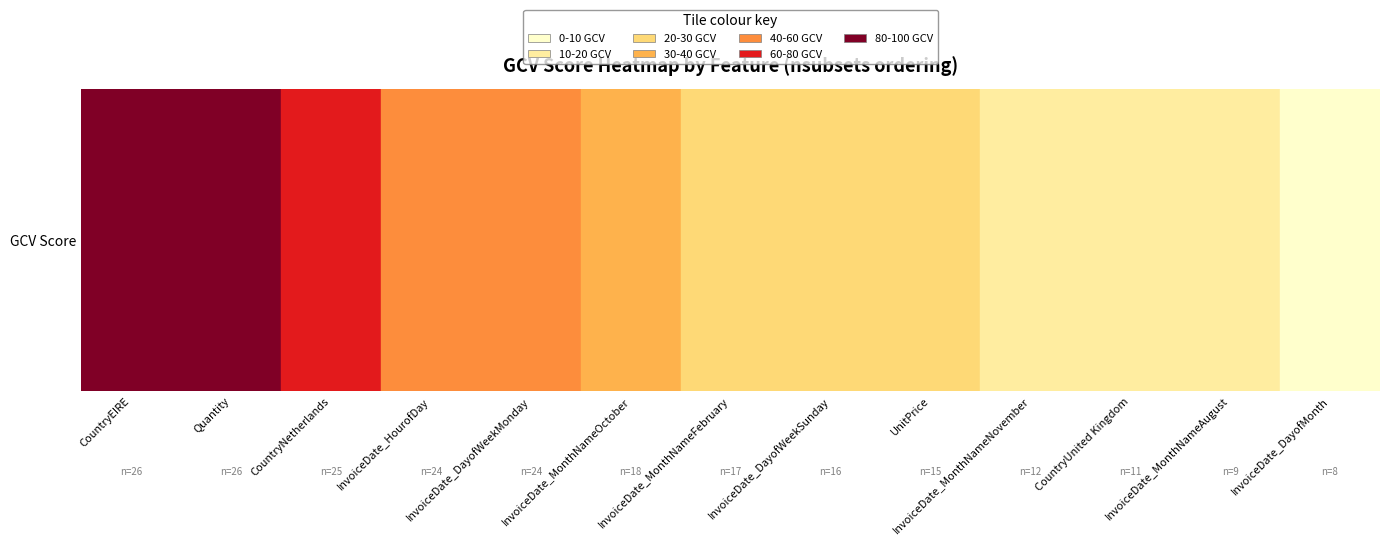

What is the difference between the second highest and minimum values in the nsubsets series?

18.0